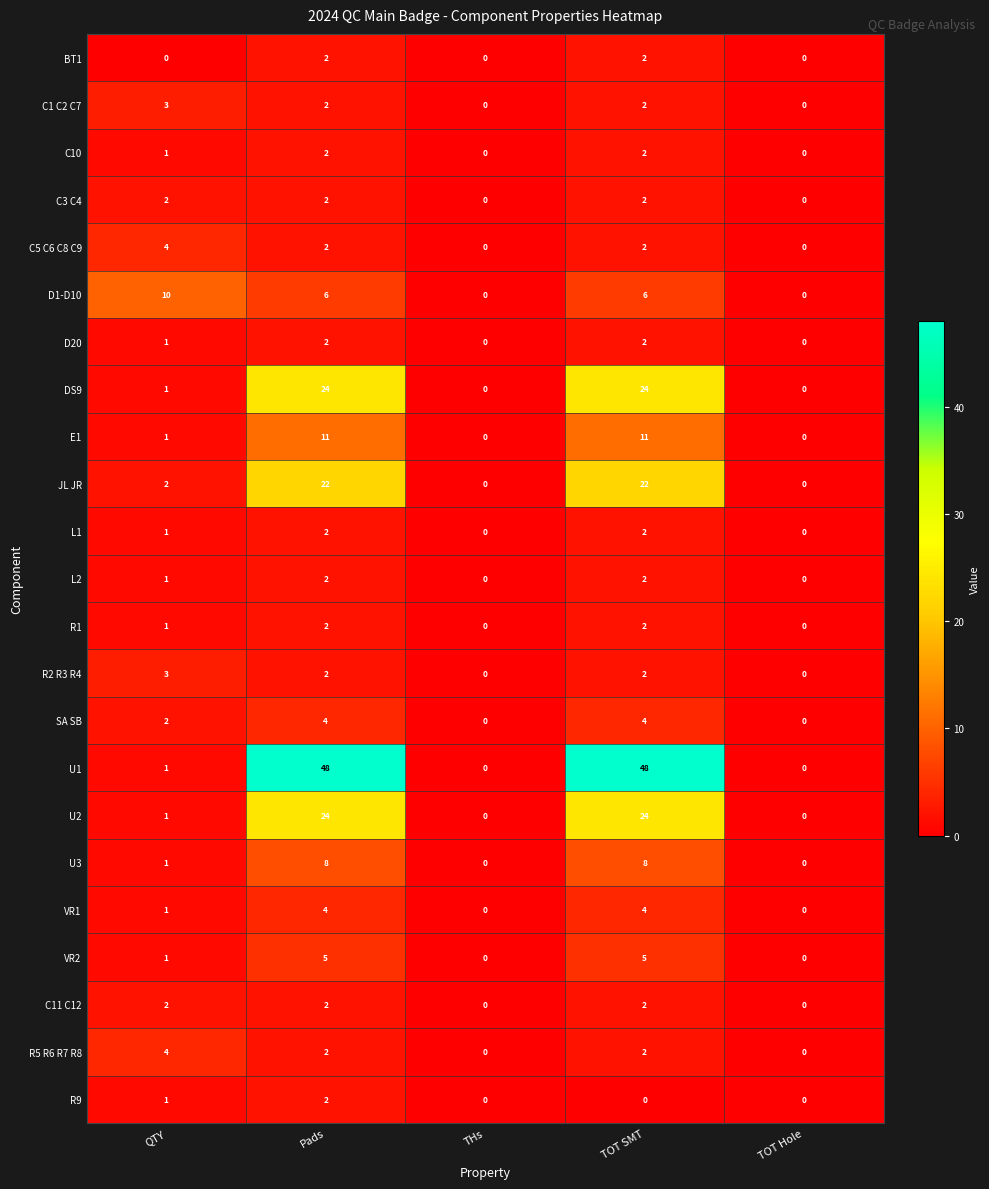

What is the spread (max minus min) of values at QTY?

10